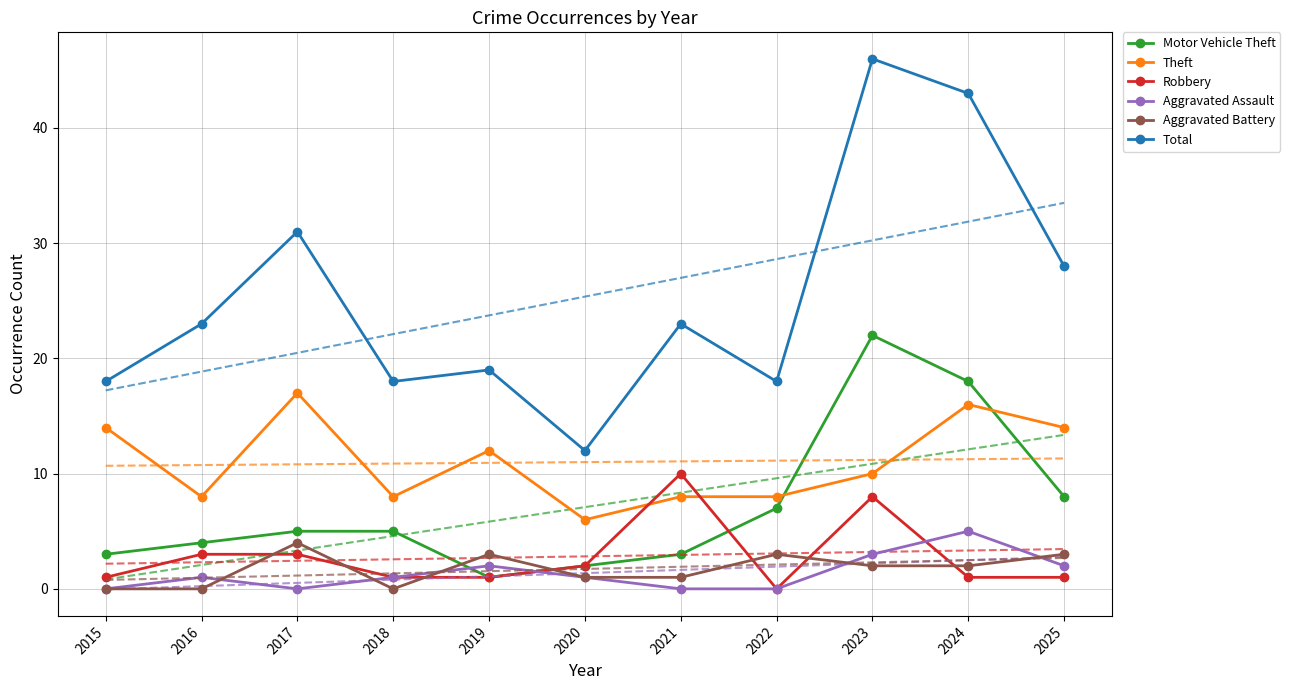

Between 2020 and 2015, which is larger?

2015